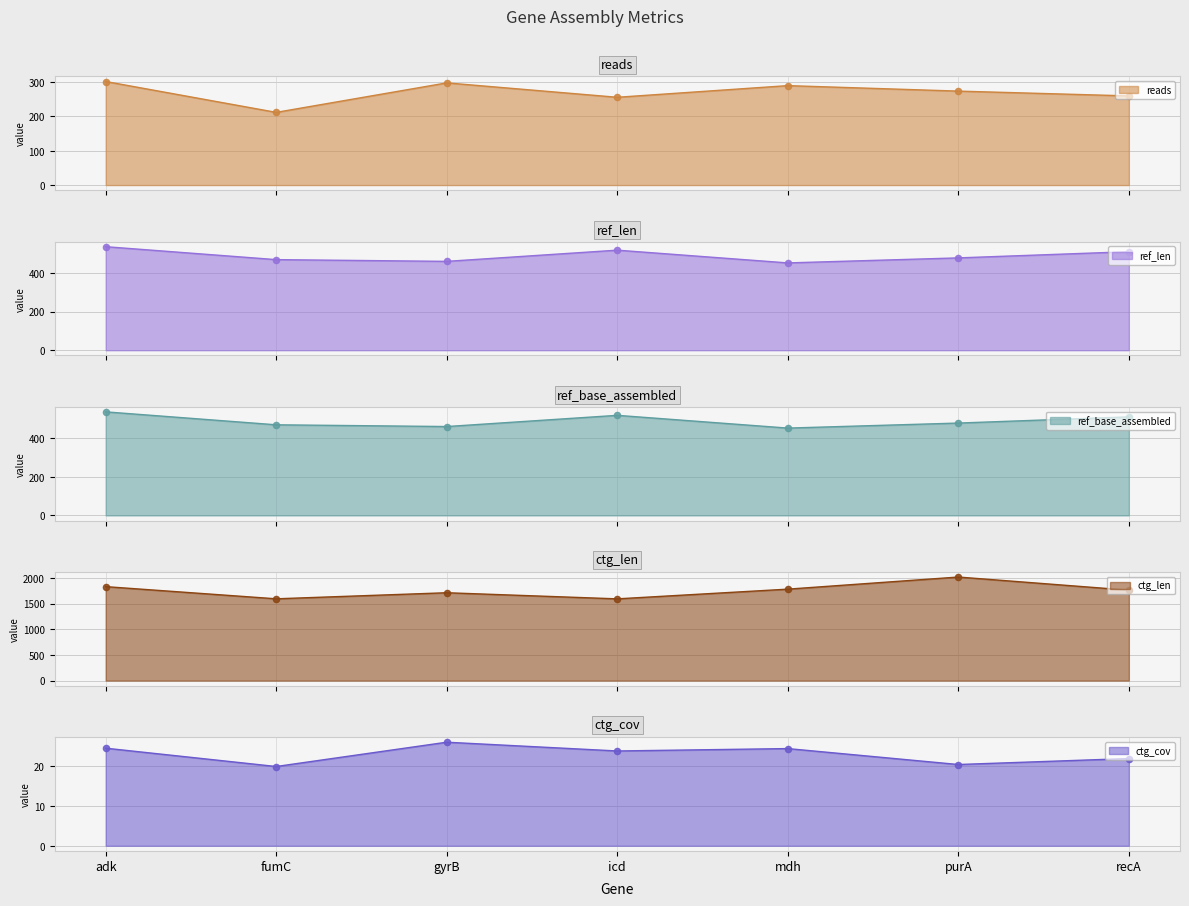

Which series reaches the maximum Y coordinate?

ctg_len